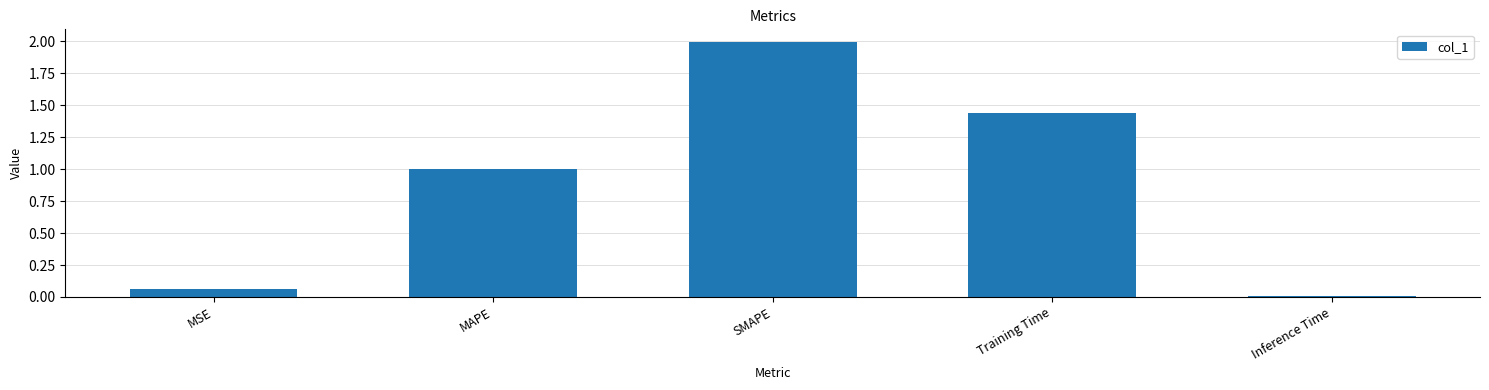

What is the label of the 4th bar from the left?

Training Time